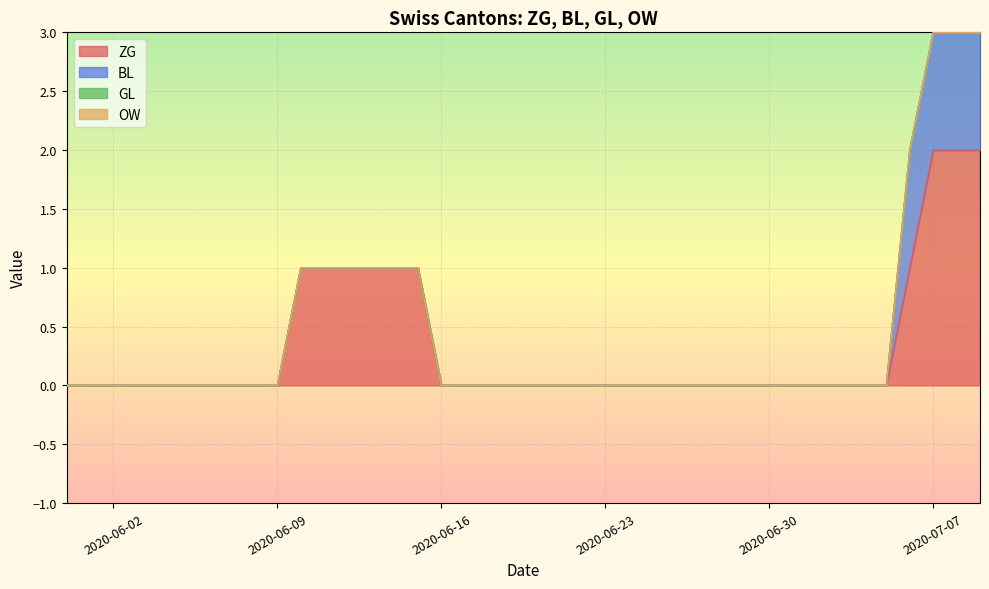

Reading left to right, transcribe all the data shown in this chart.

ZG: 2020-05-31=0	2020-06-01=0	2020-06-02=0	2020-06-03=0	2020-06-04=0	2020-06-05=0	2020-06-06=0	2020-06-07=0	2020-06-08=0	2020-06-09=0	2020-06-10=1	2020-06-11=1	2020-06-12=1	2020-06-13=1	2020-06-14=1	2020-06-15=1	2020-06-16=0	2020-06-17=0	2020-06-18=0	2020-06-19=0	2020-06-20=0	2020-06-21=0	2020-06-22=0	2020-06-23=0	2020-06-24=0	2020-06-25=0	2020-06-26=0	2020-06-27=0	2020-06-28=0	2020-06-29=0	2020-06-30=0	2020-07-01=0	2020-07-02=0	2020-07-03=0	2020-07-04=0	2020-07-05=0	2020-07-06=1	2020-07-07=2	2020-07-08=2	2020-07-09=2
BL: 2020-05-31=0	2020-06-01=0	2020-06-02=0	2020-06-03=0	2020-06-04=0	2020-06-05=0	2020-06-06=0	2020-06-07=0	2020-06-08=0	2020-06-09=0	2020-06-10=0	2020-06-11=0	2020-06-12=0	2020-06-13=0	2020-06-14=0	2020-06-15=0	2020-06-16=0	2020-06-17=0	2020-06-18=0	2020-06-19=0	2020-06-20=0	2020-06-21=0	2020-06-22=0	2020-06-23=0	2020-06-24=0	2020-06-25=0	2020-06-26=0	2020-06-27=0	2020-06-28=0	2020-06-29=0	2020-06-30=0	2020-07-01=0	2020-07-02=0	2020-07-03=0	2020-07-04=0	2020-07-05=0	2020-07-06=1	2020-07-07=1	2020-07-08=1	2020-07-09=1
GL: 2020-05-31=0	2020-06-01=0	2020-06-02=0	2020-06-03=0	2020-06-04=0	2020-06-05=0	2020-06-06=0	2020-06-07=0	2020-06-08=0	2020-06-09=0	2020-06-10=0	2020-06-11=0	2020-06-12=0	2020-06-13=0	2020-06-14=0	2020-06-15=0	2020-06-16=0	2020-06-17=0	2020-06-18=0	2020-06-19=0	2020-06-20=0	2020-06-21=0	2020-06-22=0	2020-06-23=0	2020-06-24=0	2020-06-25=0	2020-06-26=0	2020-06-27=0	2020-06-28=0	2020-06-29=0	2020-06-30=0	2020-07-01=0	2020-07-02=0	2020-07-03=0	2020-07-04=0	2020-07-05=0	2020-07-06=0	2020-07-07=0	2020-07-08=0	2020-07-09=0
OW: 2020-05-31=0	2020-06-01=0	2020-06-02=0	2020-06-03=0	2020-06-04=0	2020-06-05=0	2020-06-06=0	2020-06-07=0	2020-06-08=0	2020-06-09=0	2020-06-10=0	2020-06-11=0	2020-06-12=0	2020-06-13=0	2020-06-14=0	2020-06-15=0	2020-06-16=0	2020-06-17=0	2020-06-18=0	2020-06-19=0	2020-06-20=0	2020-06-21=0	2020-06-22=0	2020-06-23=0	2020-06-24=0	2020-06-25=0	2020-06-26=0	2020-06-27=0	2020-06-28=0	2020-06-29=0	2020-06-30=0	2020-07-01=0	2020-07-02=0	2020-07-03=0	2020-07-04=0	2020-07-05=0	2020-07-06=0	2020-07-07=0	2020-07-08=0	2020-07-09=0